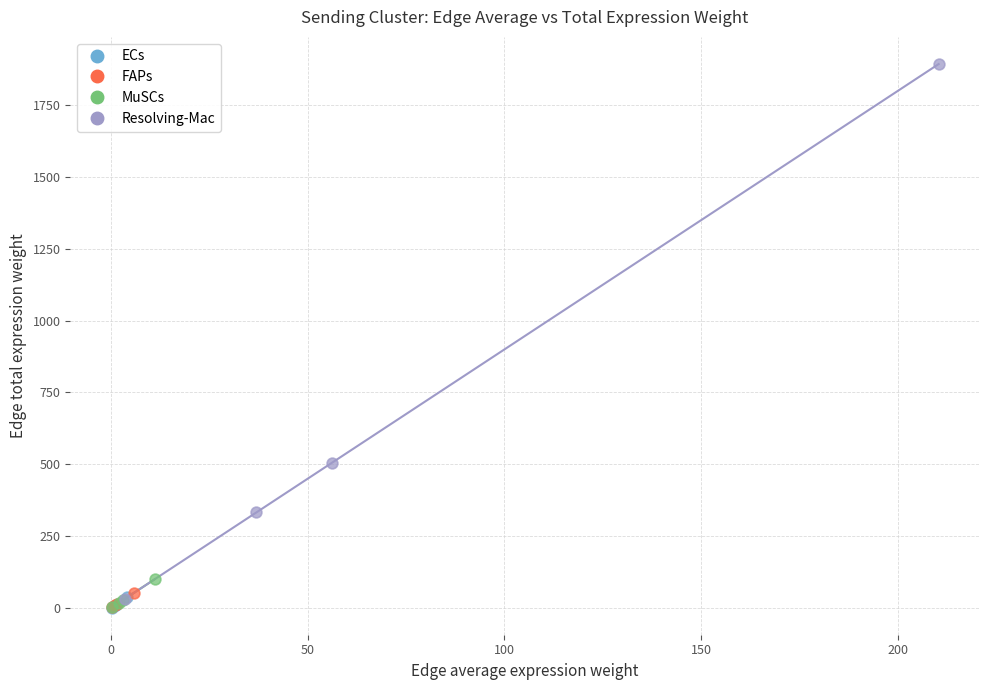

Which series has the largest Y range (max minus min)?

Resolving-Mac